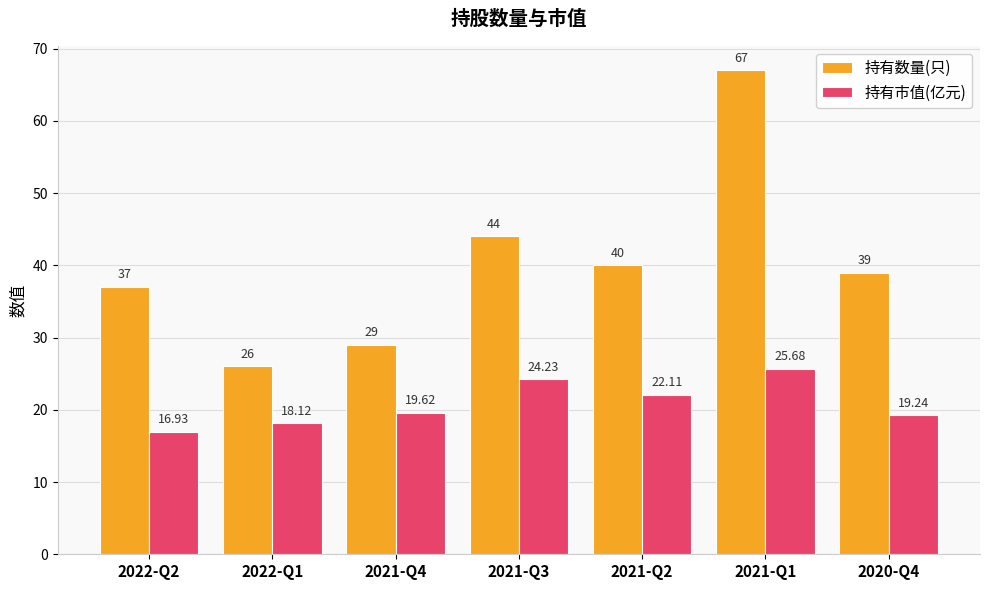

Between 2022-Q2 and 2020-Q4, which series saw the biggest shift?

持有市值(亿元)